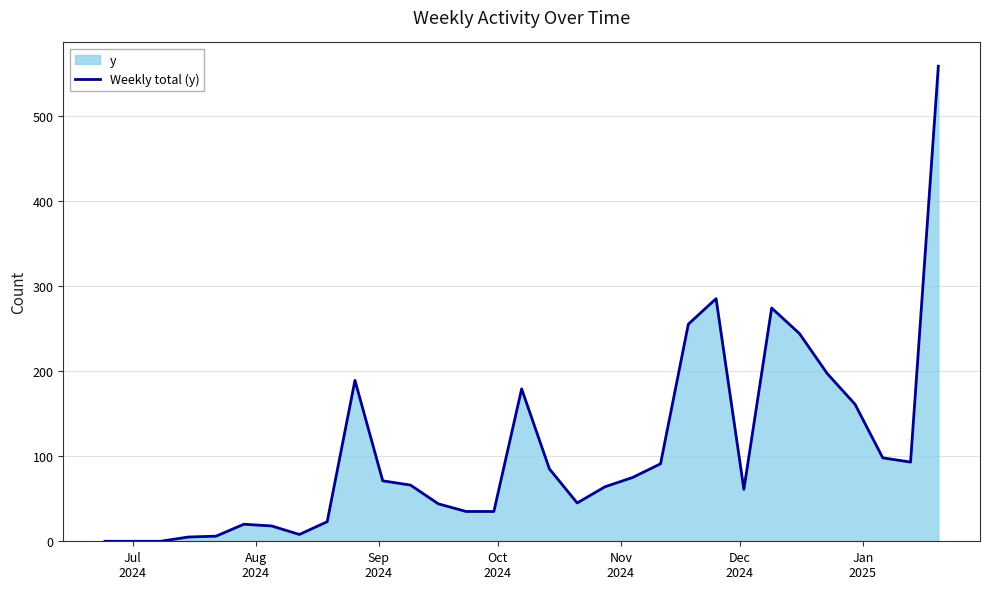

Reading left to right, what are all the values shown in this chart?

0	0	0	5	6	20	18	8	23	189	71	66	44	35	35	179	85	45	64	75	91	255	285	61	274	244	197	161	98	93	558